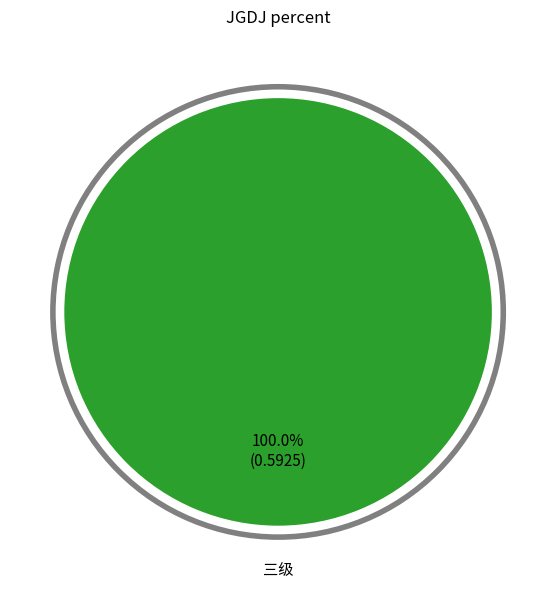

Is there a majority slice in this chart?

Yes